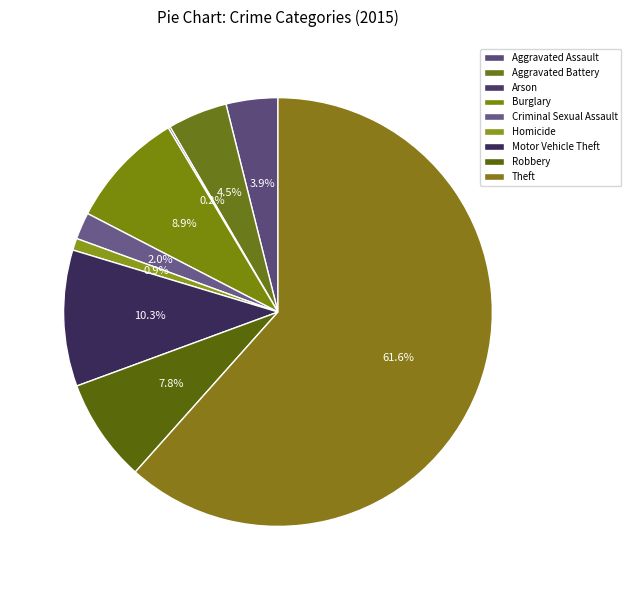

How many slices are in this pie chart?

9